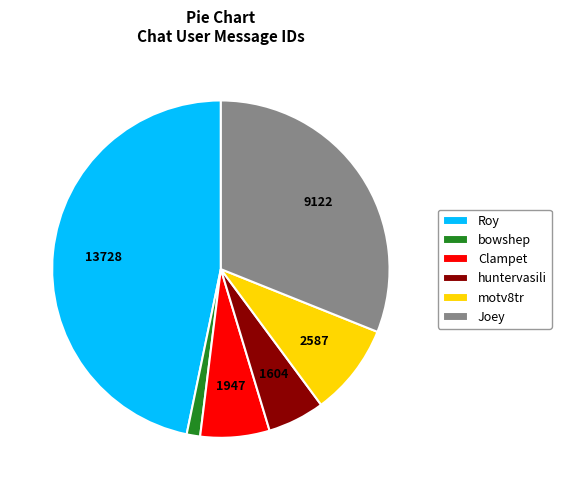

Do Clampet and Joey together represent more than half of the pie?

No